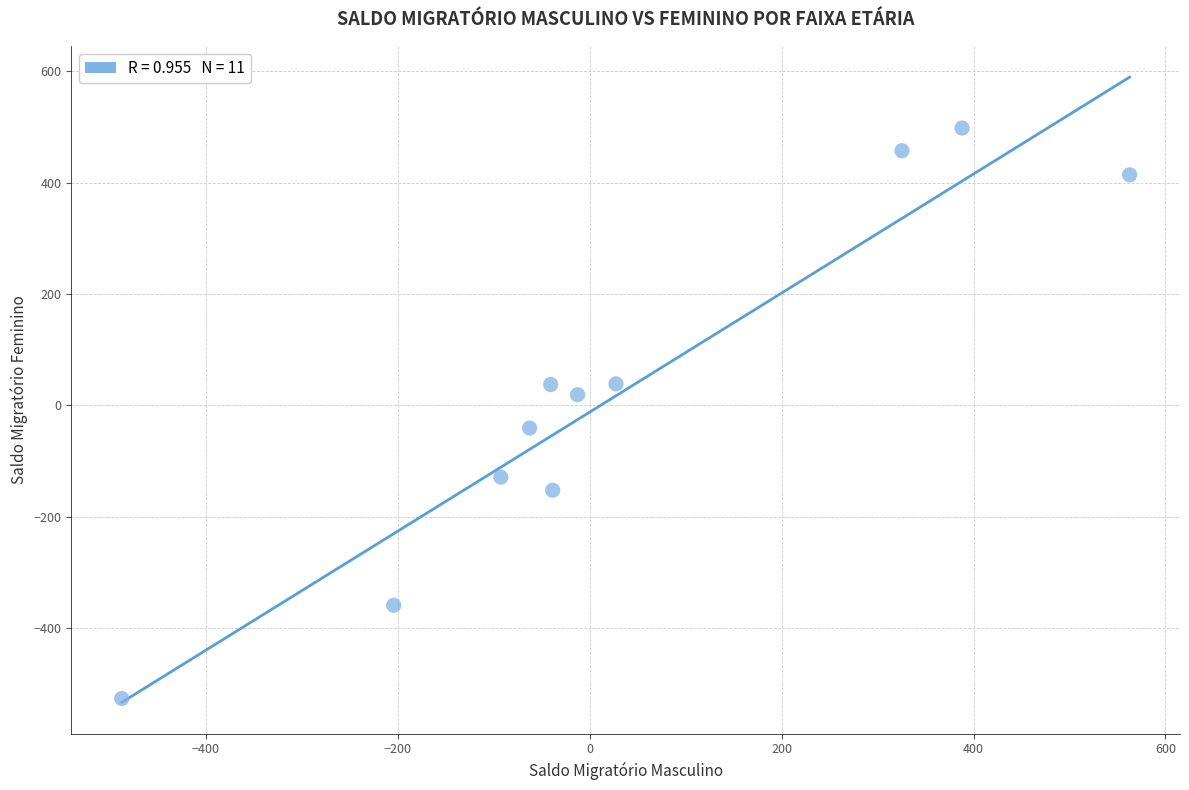

What is the range of Y values (max minus min)?

1024.4